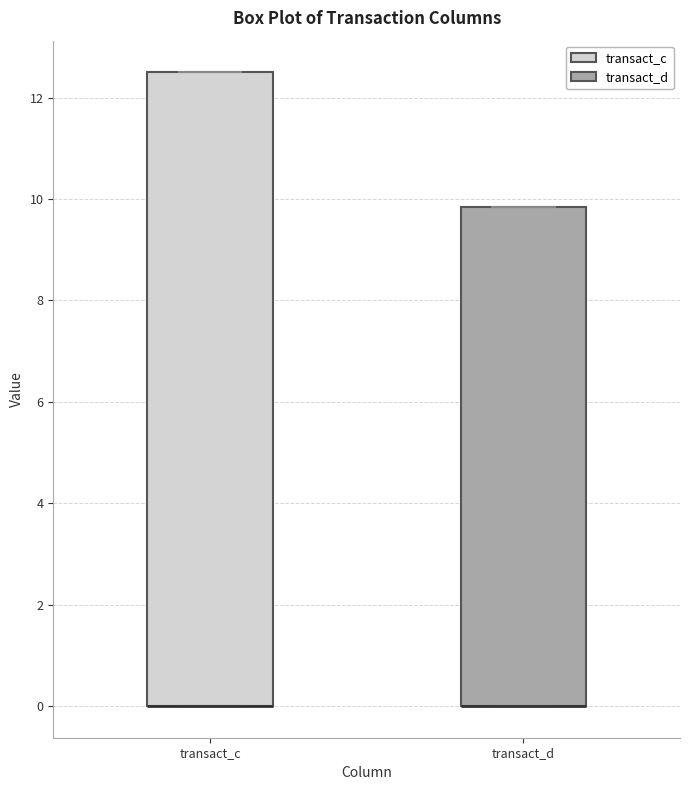

Where is the lower edge of the box for transact_c on the y-axis? The values are not printed on the chart, so give them approximately, as read against the axis.

0.0